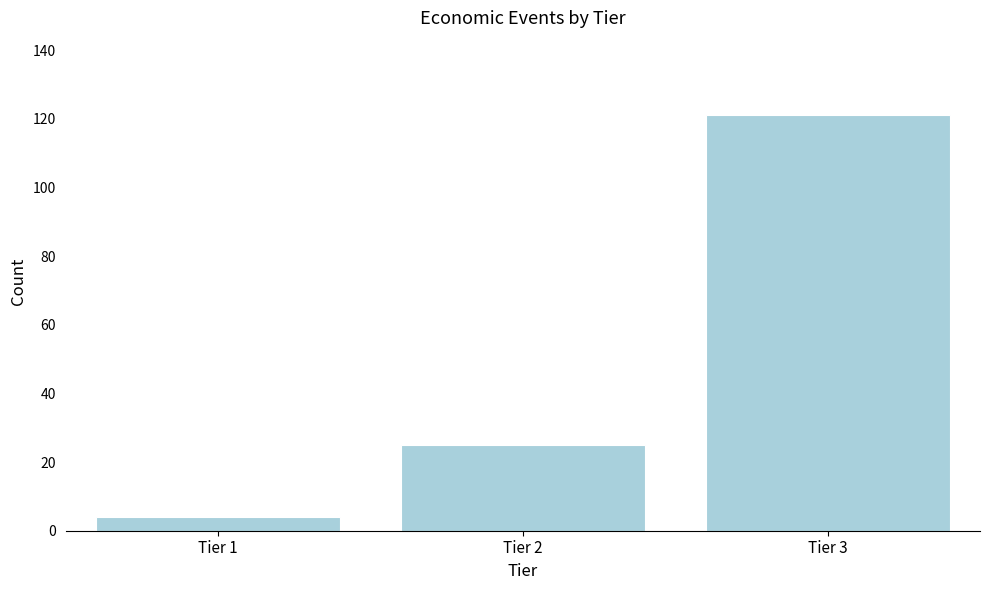

Reading left to right, what are all the values shown in this chart?

4	25	121